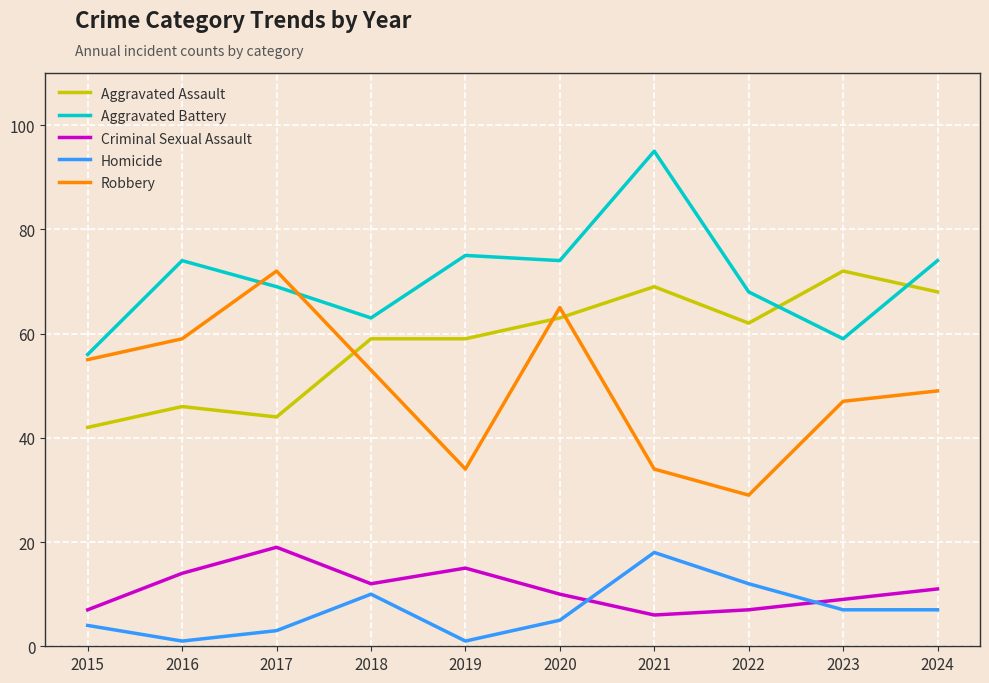

At which category does Robbery reach its first local valley?

2019